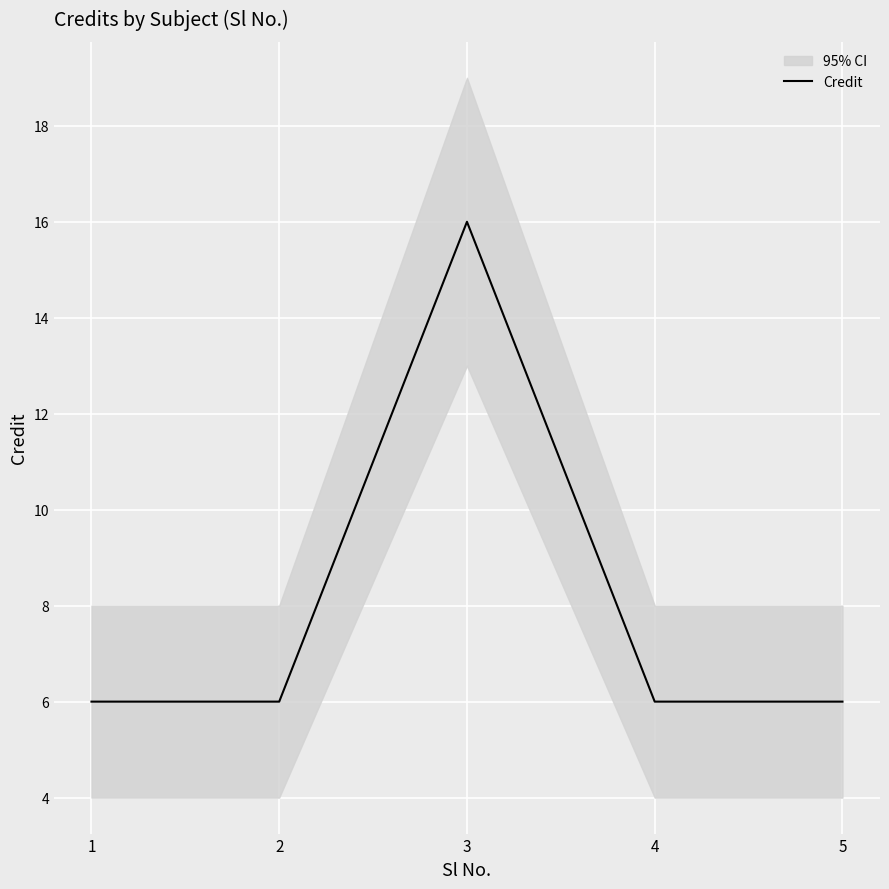

How many lines are shown in the chart?

1